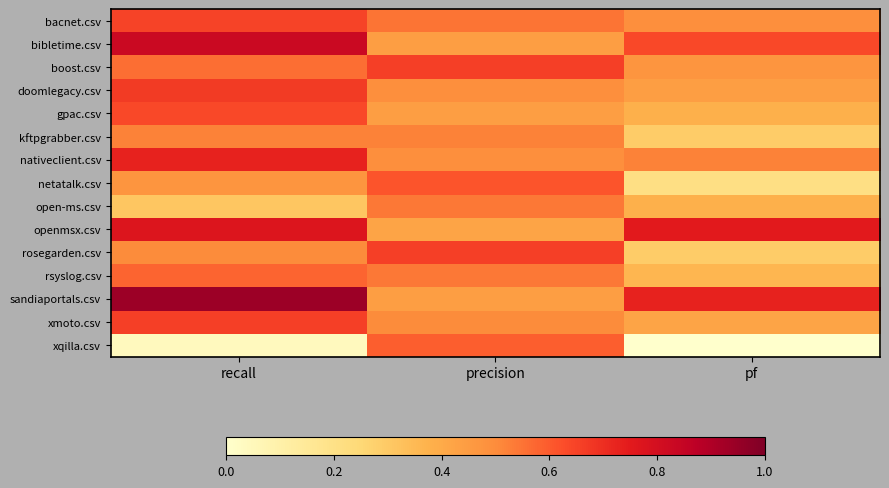

Which series has the largest total across all categories?

sandiaportals.csv